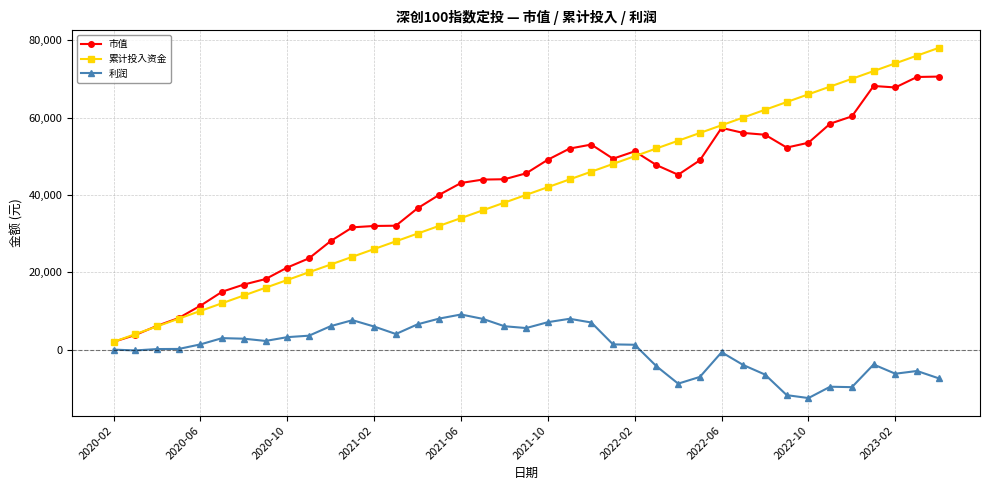

List the series in order of their peak value, highest first.

累计投入资金, 市值, 利润